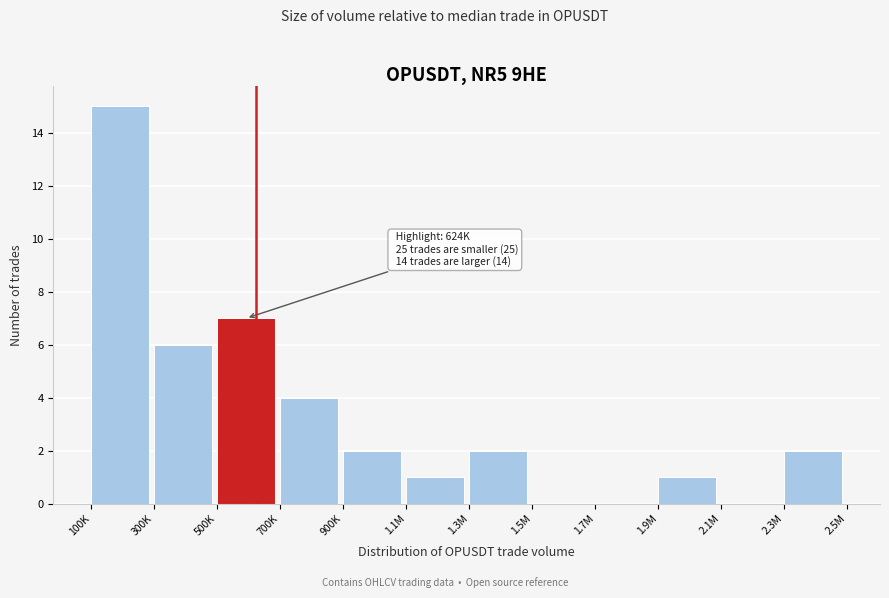

Reading left to right, what are all the values shown in this chart?

100K=15	300K=6	500K=7	700K=4	900K=2	1.1M=1	1.3M=2	1.5M=0	1.7M=0	1.9M=1	2.1M=0	2.3M=2